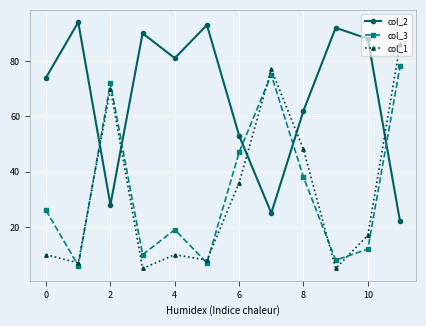

List the series in order of their peak value, lowest first.

col_3, col_1, col_2